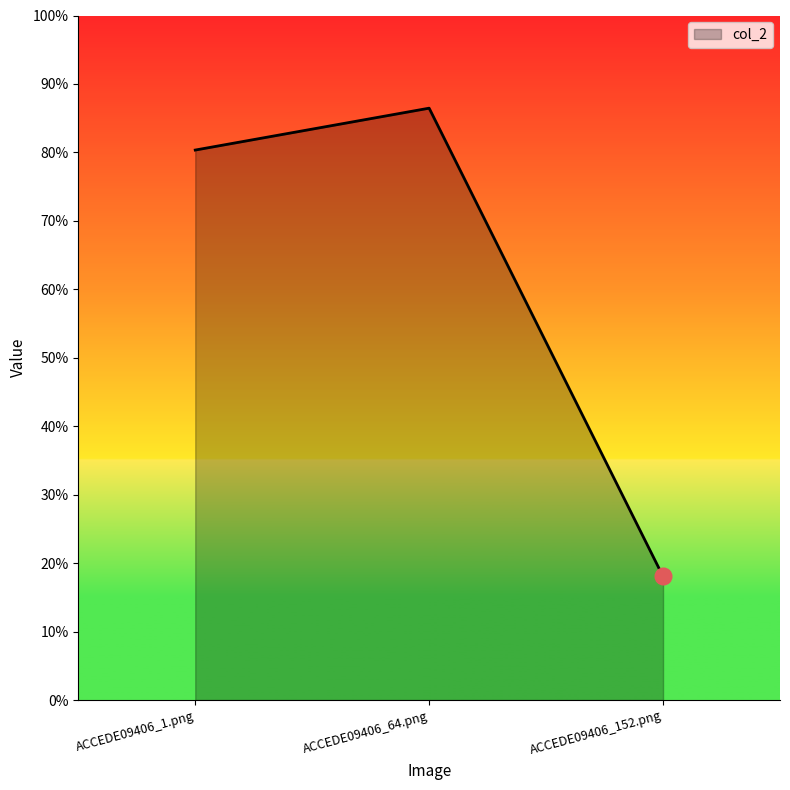

What is the greatest value displayed?

0.9